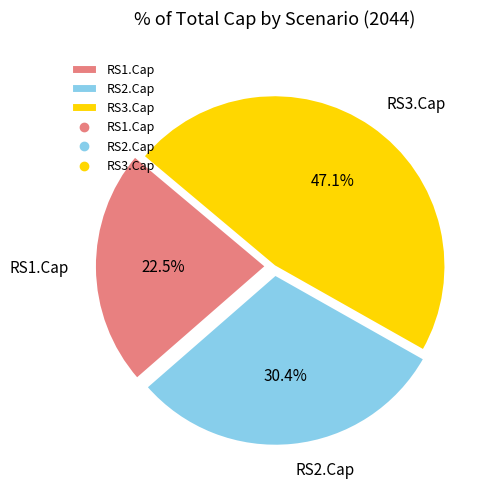

The RS3.Cap slice represents 34% of the pie. True or false?

False